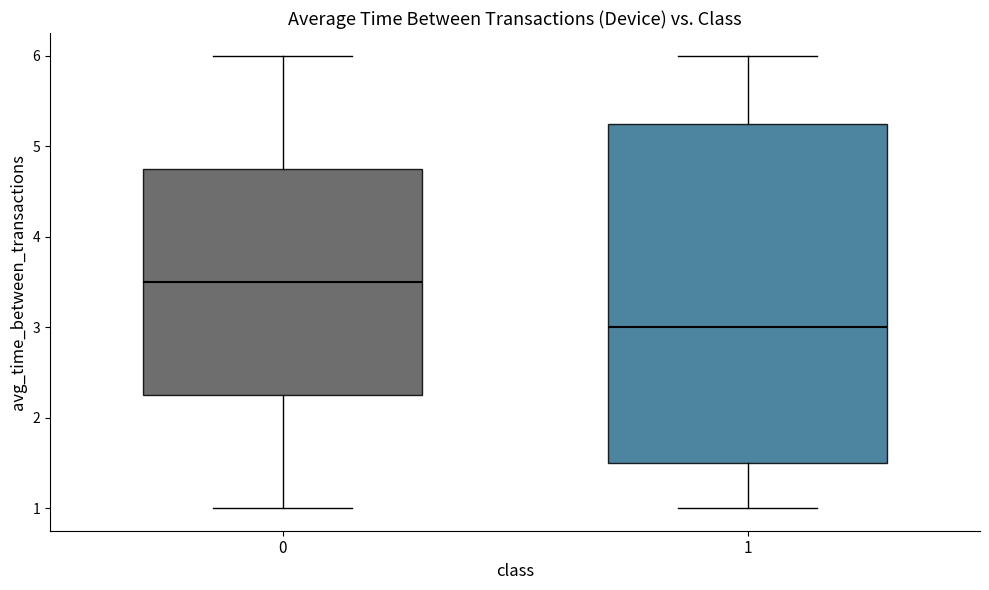

Reading left to right, read every box against the y-axis: the position of its median line, the range the box covers, and the ends of its whiskers. The values are not printed on the chart, so give them approximately, as read against the axis.

0: median 3.5, box 2.3 to 4.8, whiskers 1.0 to 6.0
1: median 3.0, box 1.5 to 5.3, whiskers 1.0 to 6.0